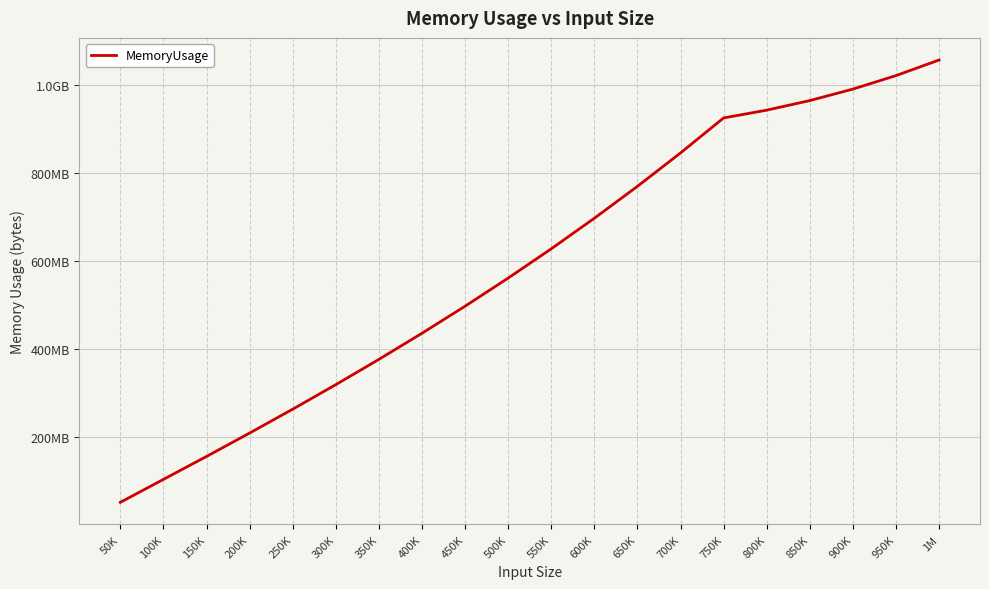

Rank the categories by value from lowest to highest.

50K, 100K, 150K, 200K, 250K, 300K, 350K, 400K, 450K, 500K, 550K, 600K, 650K, 700K, 750K, 800K, 850K, 900K, 950K, 1M